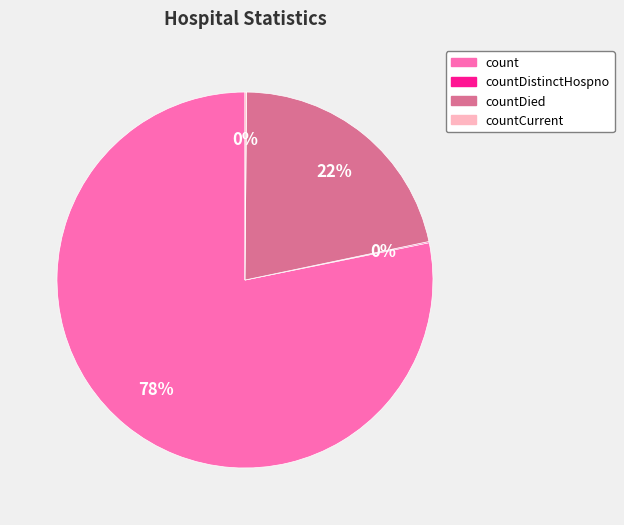

To the nearest percent, what is the difference between the largest and smallest slice percentages?

78%